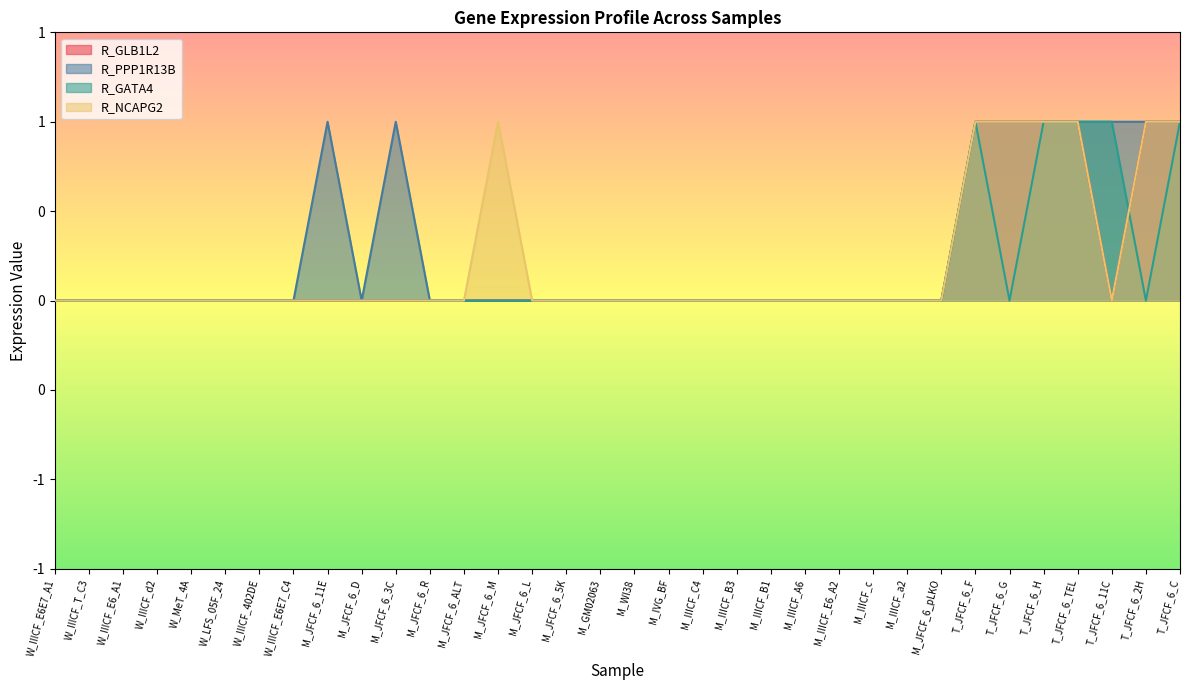

Which category has the lowest value across all series?

W_IIICF_E6E7_A1